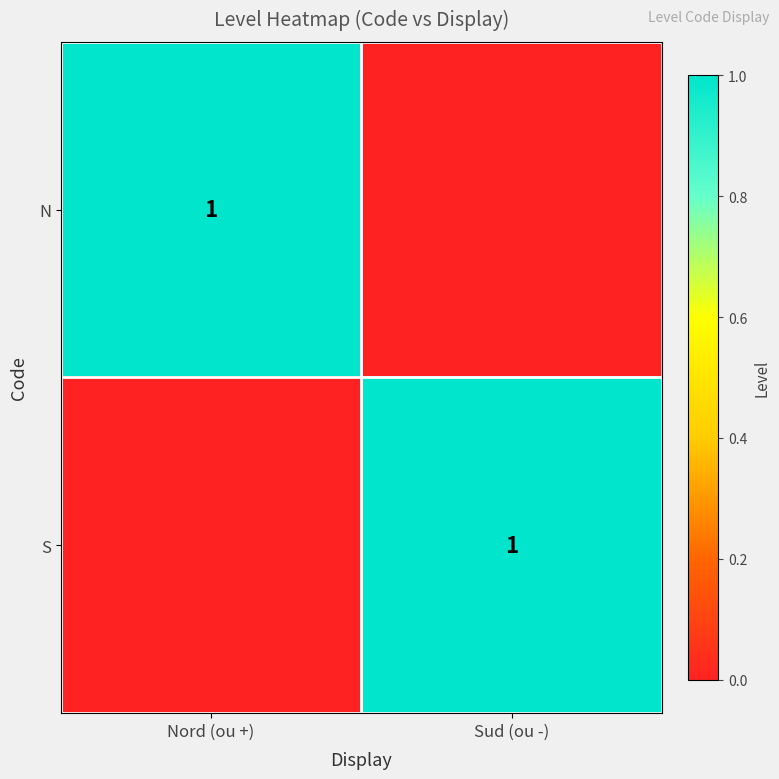

At how many categories does at least one series exceed 0?

2